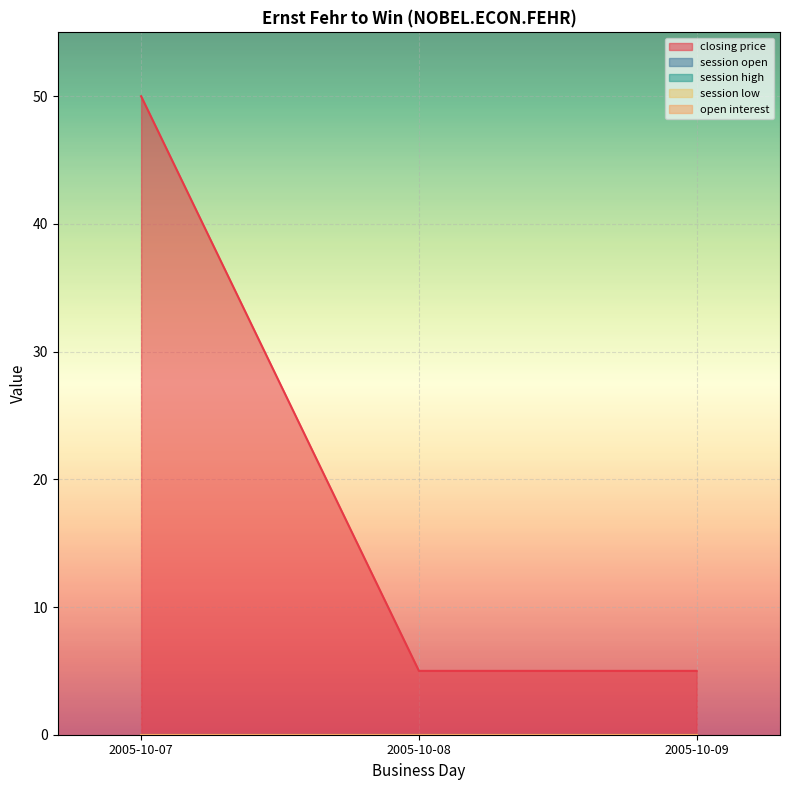

At which label does closing price reach its minimum?

2005-10-08